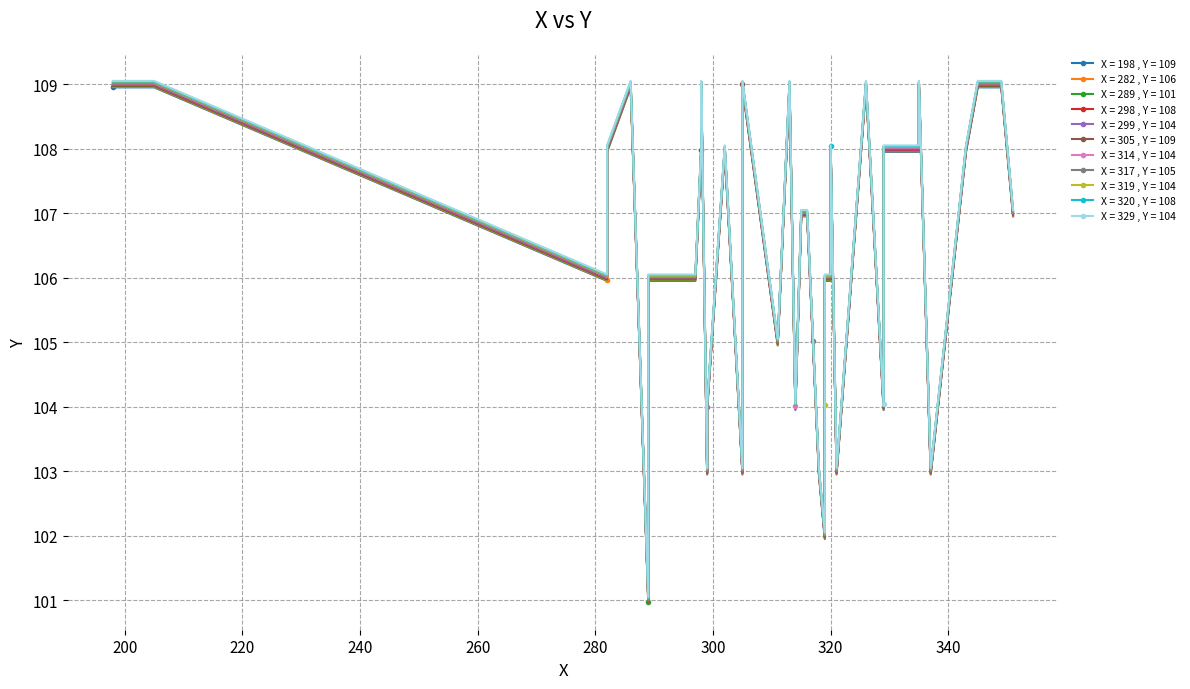

Read the value at 22.

108